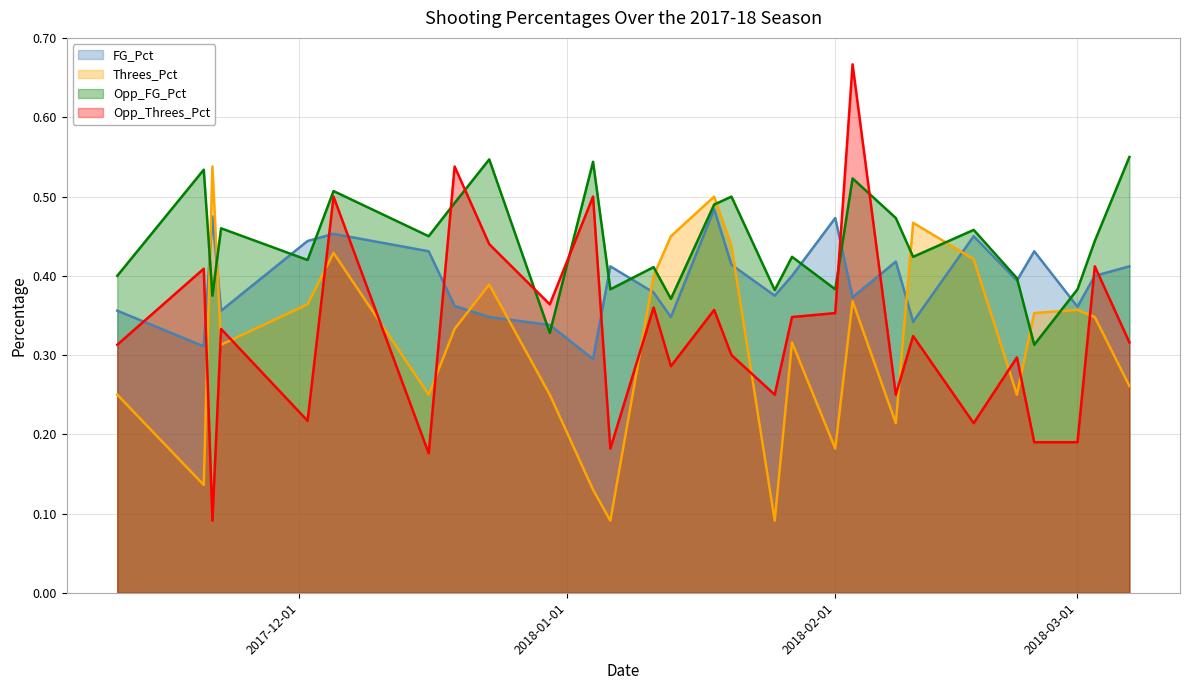

At which label does Opp_FG_Pct reach its peak?

2018-03-07